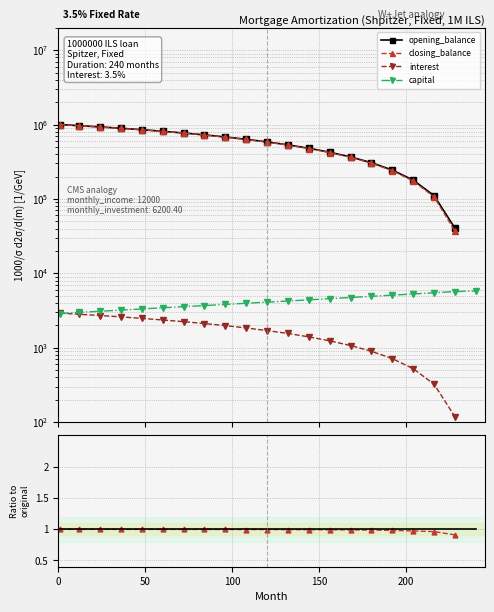

How many lines are shown in the chart?

4